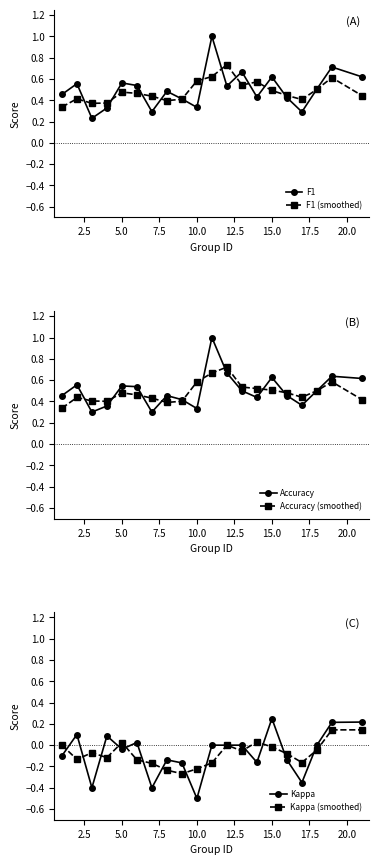

Is it true that F1 (smoothed) equals 0.5 at 15.0?

True